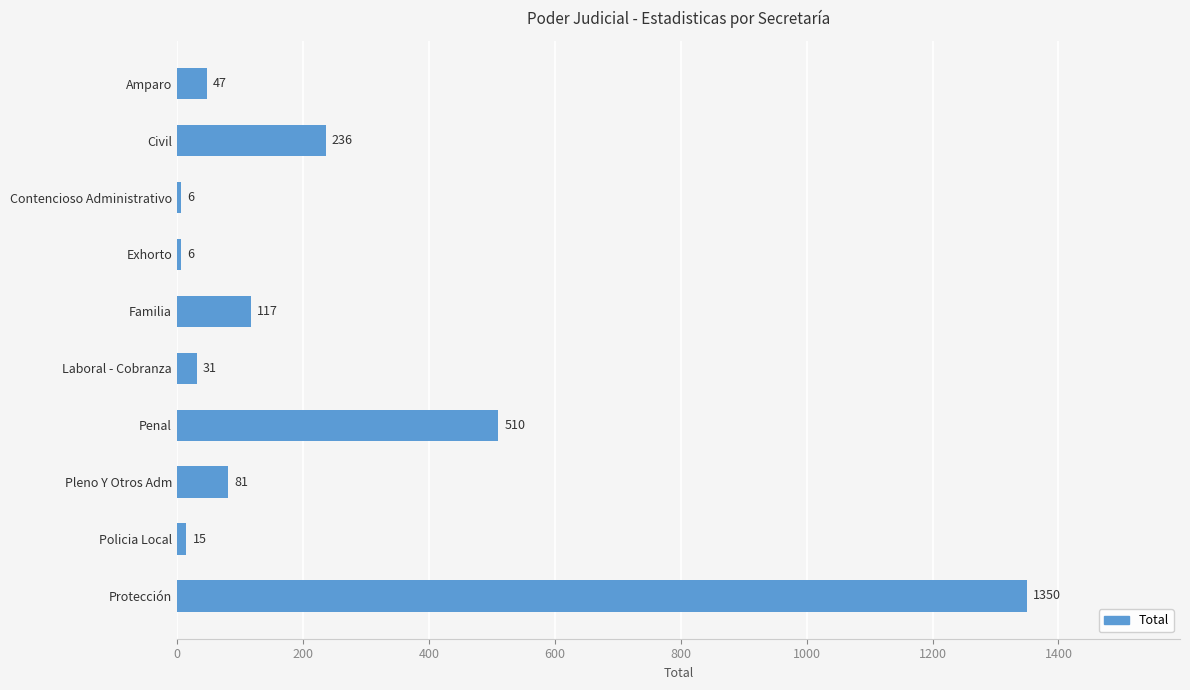

What is the difference between the second highest and minimum values?

504